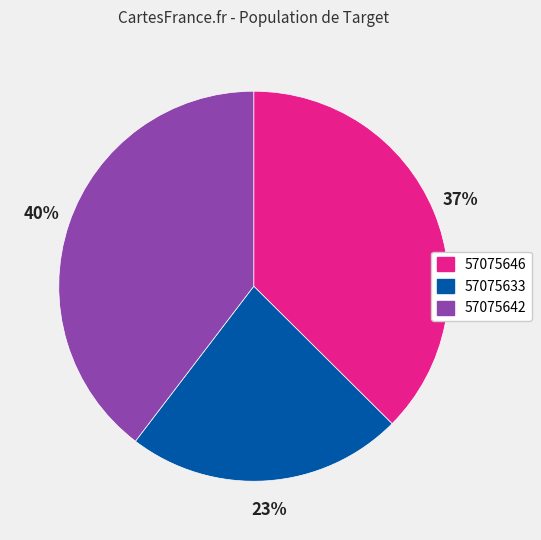

How many segments does this pie chart have?

3